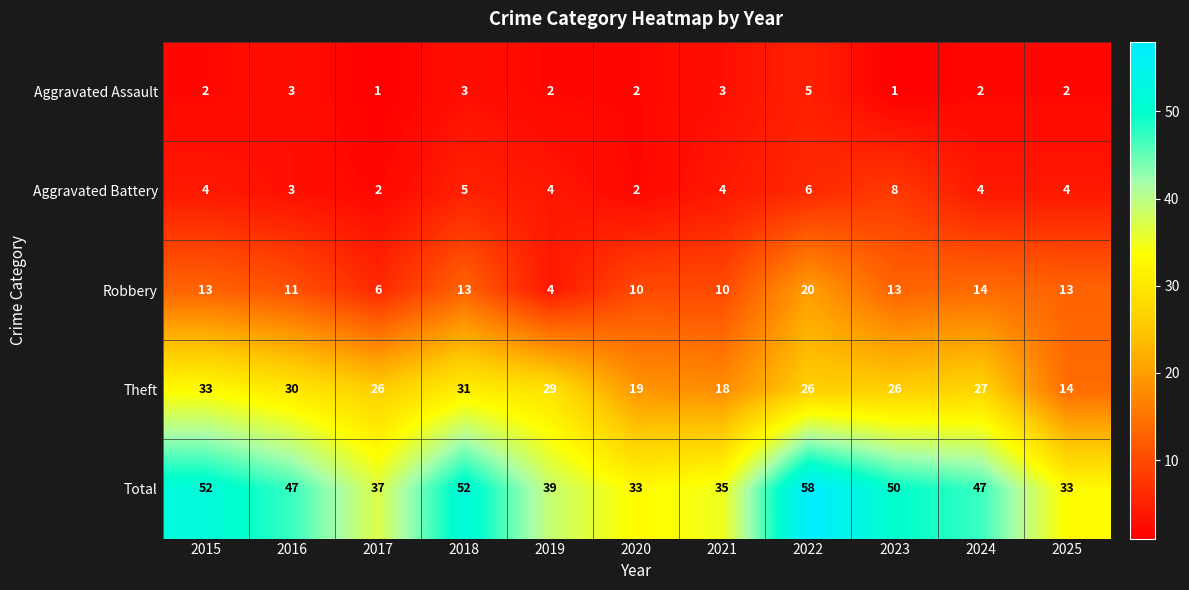

What is the highest value of the Theft series?

33